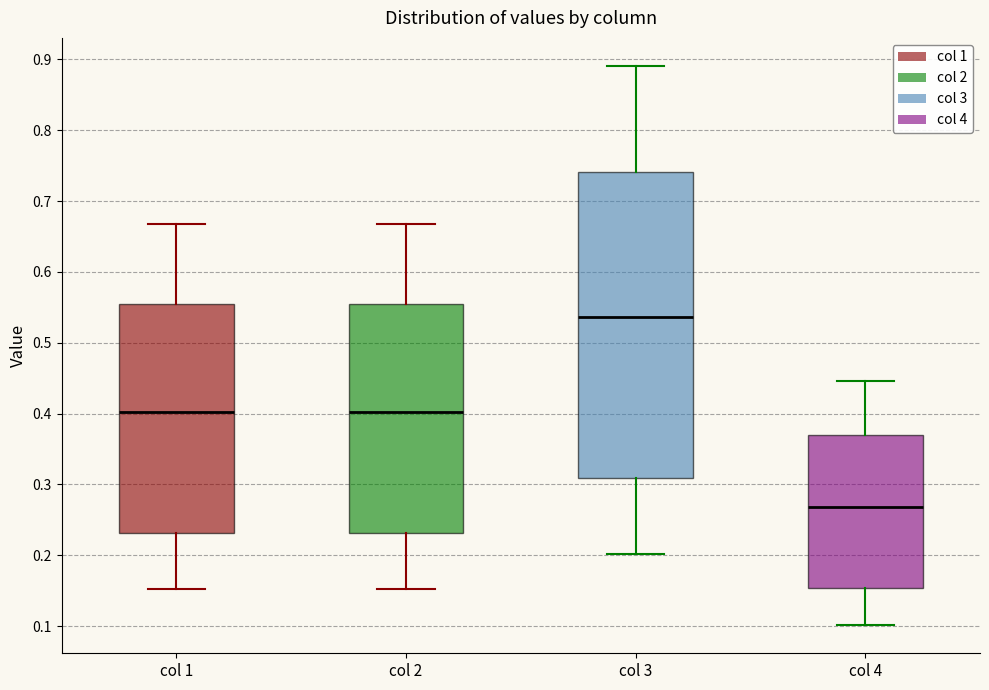

Reading left to right, read every box against the y-axis: the position of its median line, the range the box covers, and the ends of its whiskers. The values are not printed on the chart, so give them approximately, as read against the axis.

col 1: median 0.40, box 0.23 to 0.56, whiskers 0.15 to 0.67
col 2: median 0.40, box 0.23 to 0.56, whiskers 0.15 to 0.67
col 3: median 0.54, box 0.31 to 0.74, whiskers 0.20 to 0.89
col 4: median 0.27, box 0.15 to 0.37, whiskers 0.10 to 0.45